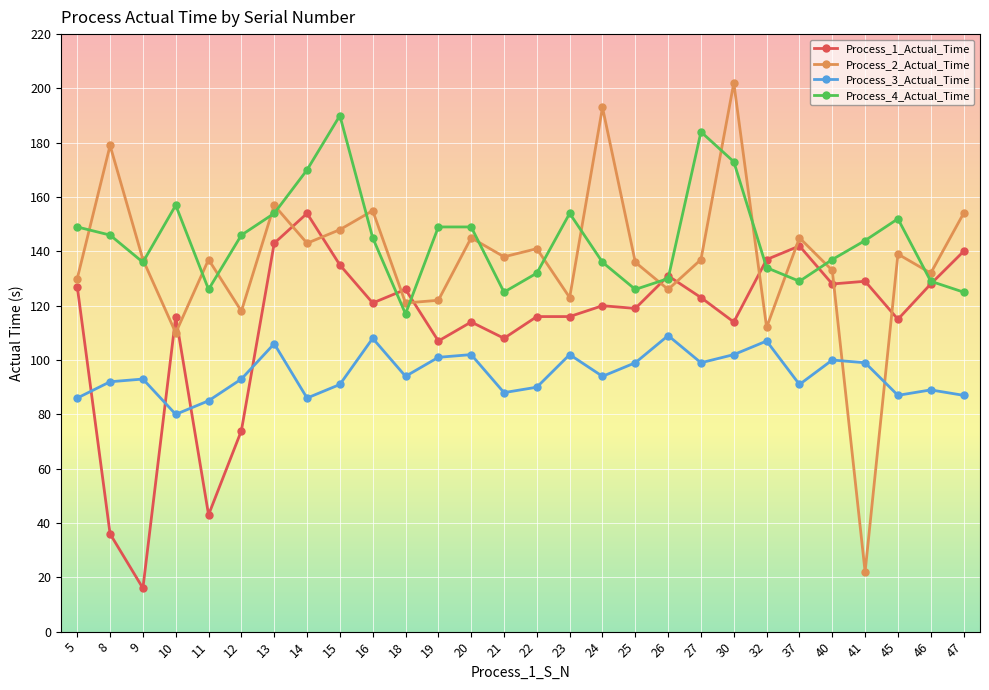

The value of Process_2_Actual_Time at 13 is 92. True or false?

False